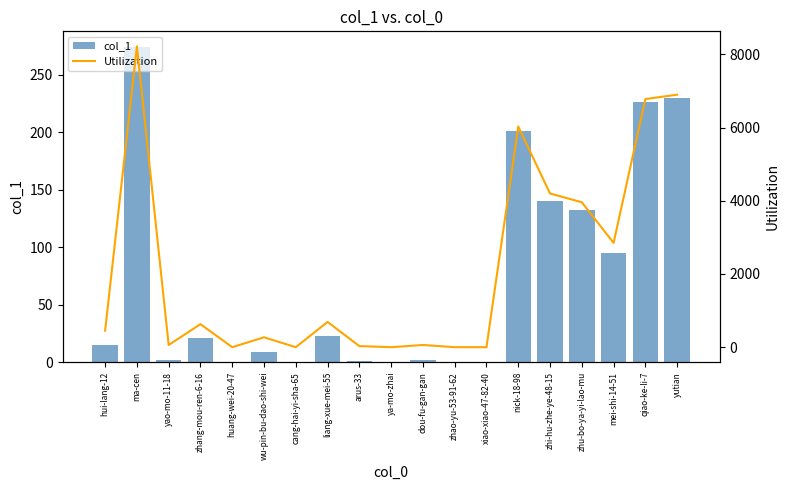

How many values in the col_1 series exceed 15?

9